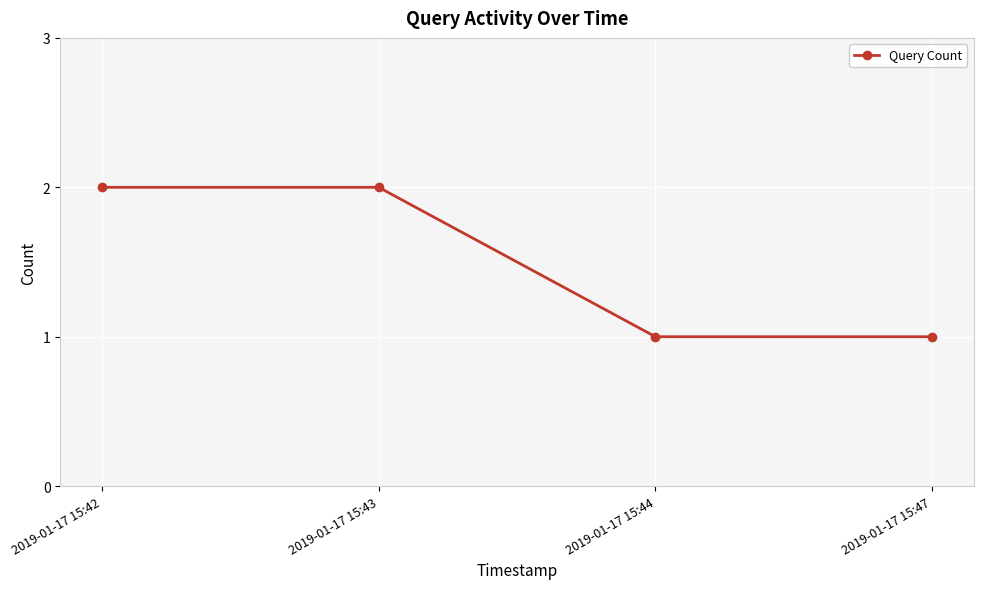

True or false: there are more than 2 points higher than both neighbors.

False